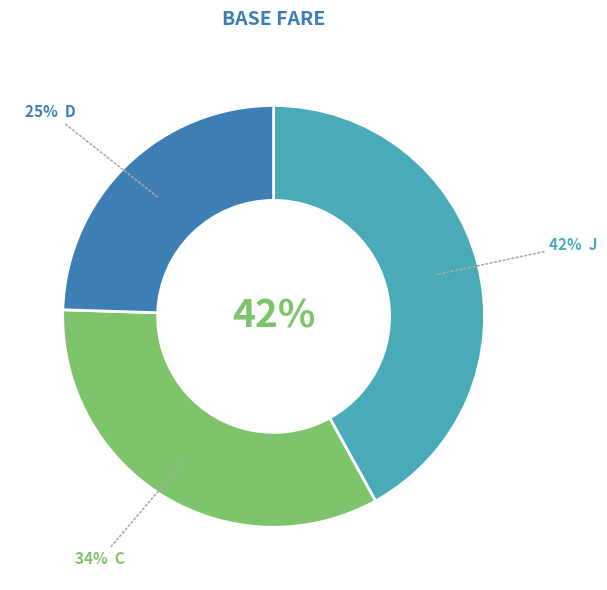

How many segments does this pie chart have?

3